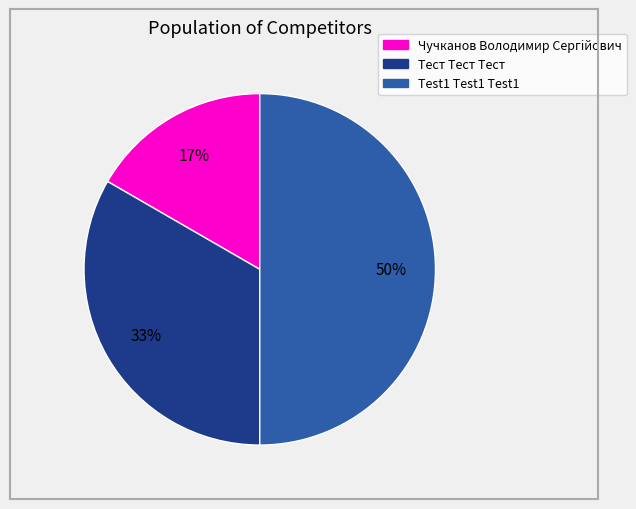

Which category has the biggest portion of the pie?

Test1 Test1 Test1